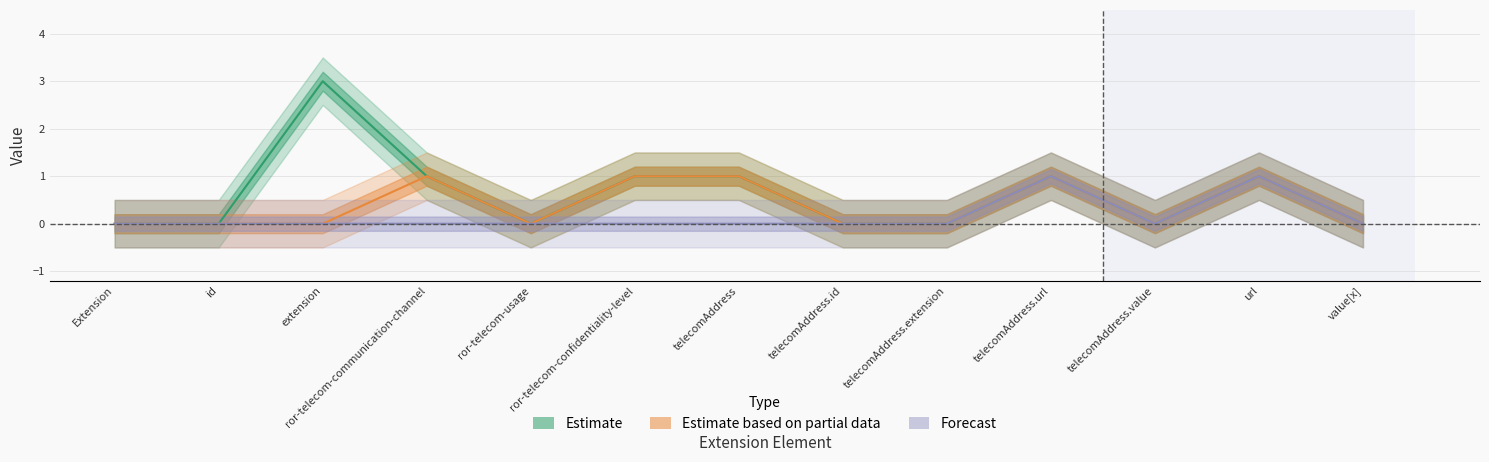

The value of Estimate based on partial data at telecomAddress.value is 1. True or false?

False